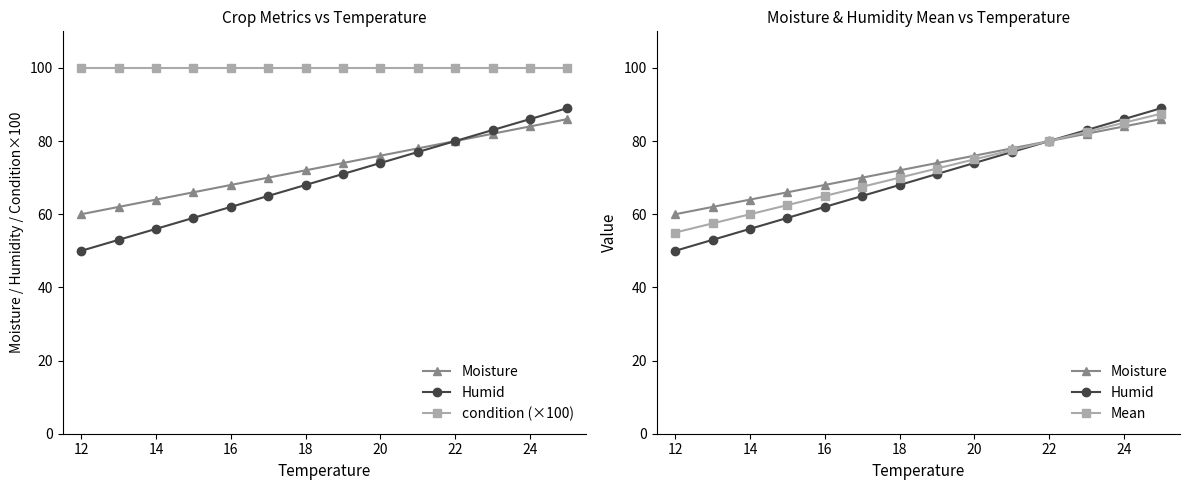

True or false: Mean has more than 0 interior local peaks.

False